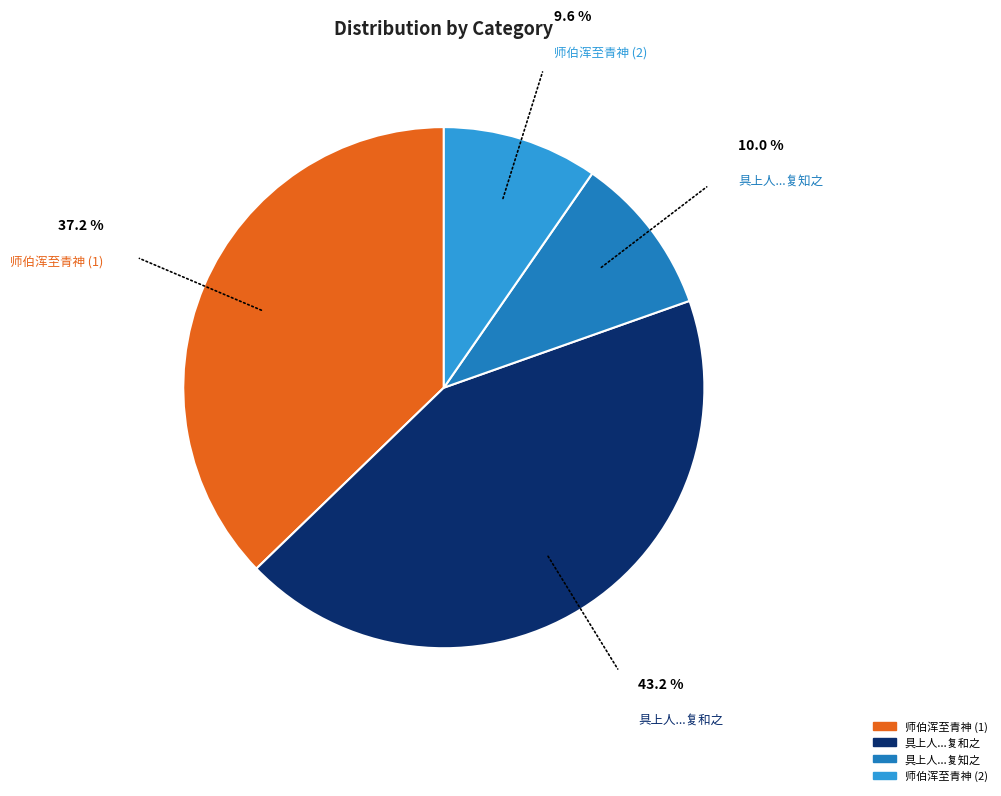

Is there any slice that represents more than half of the pie?

No